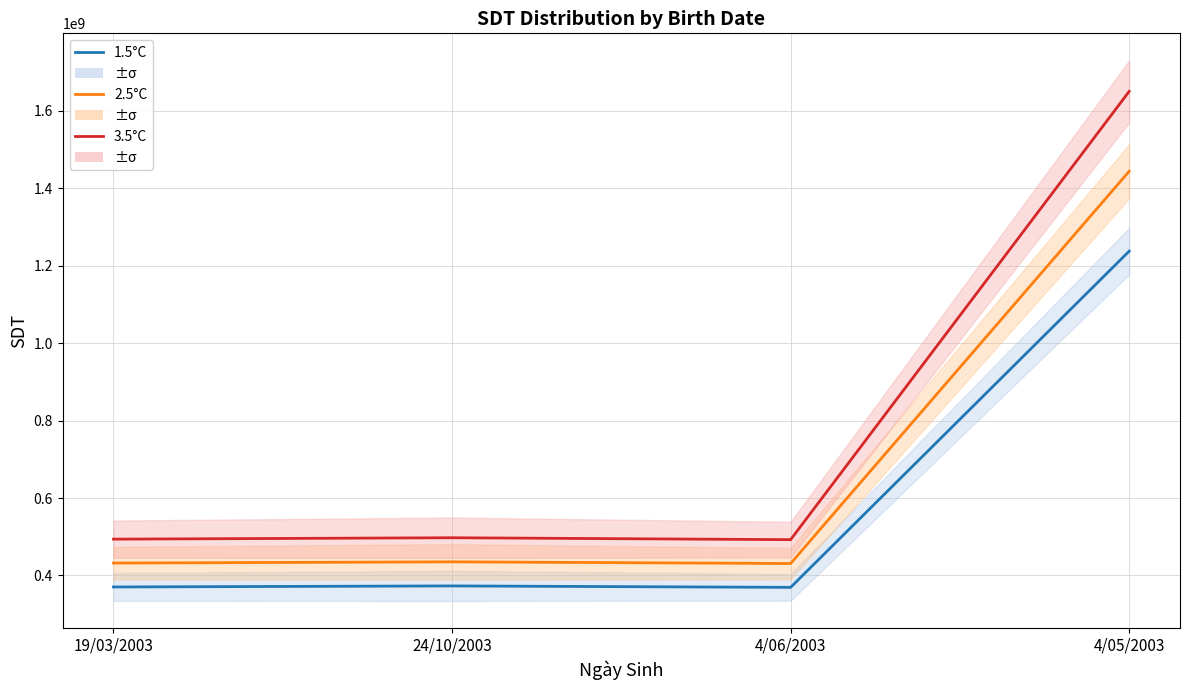

True or false: 2.5°C and 1.5°C intersect in this chart.

False